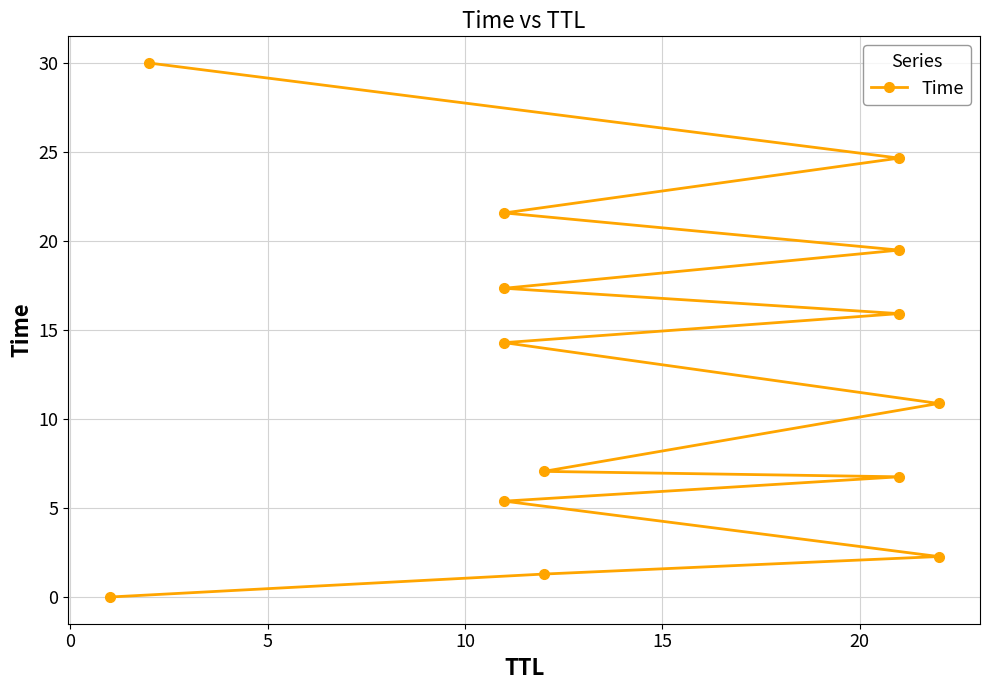

What is the sum of all values?

176.9